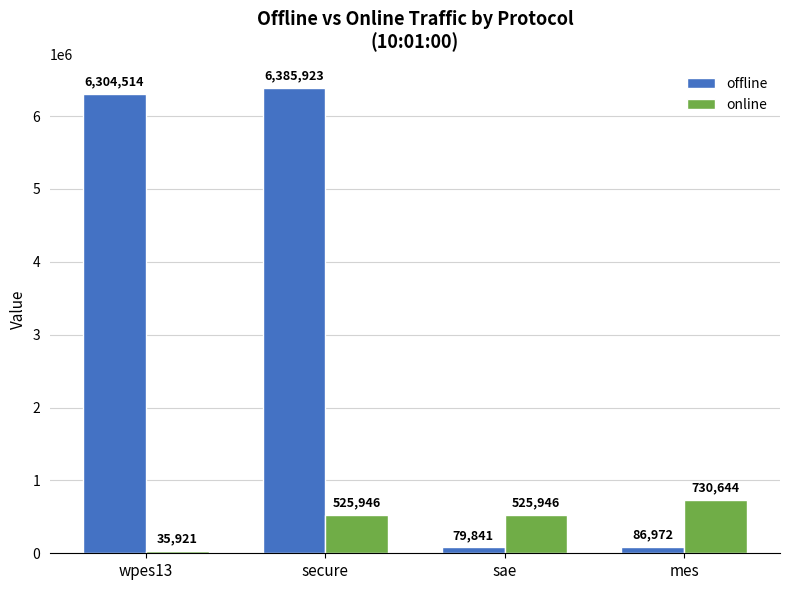

What is the sum of the offline values at secure and mes?

6472895